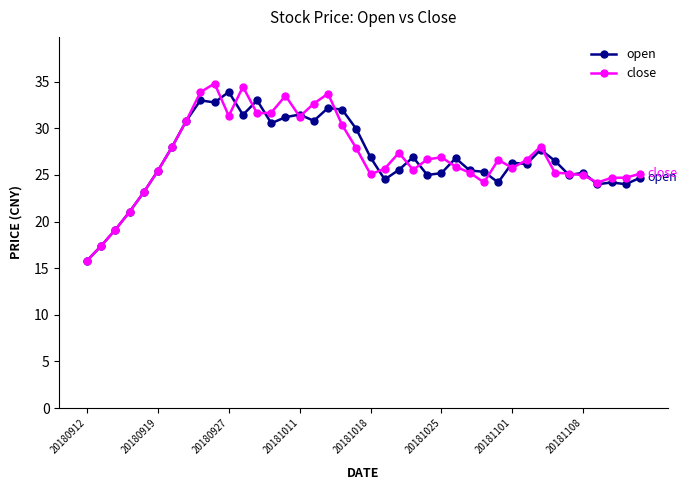

What is the greatest value displayed?

34.8